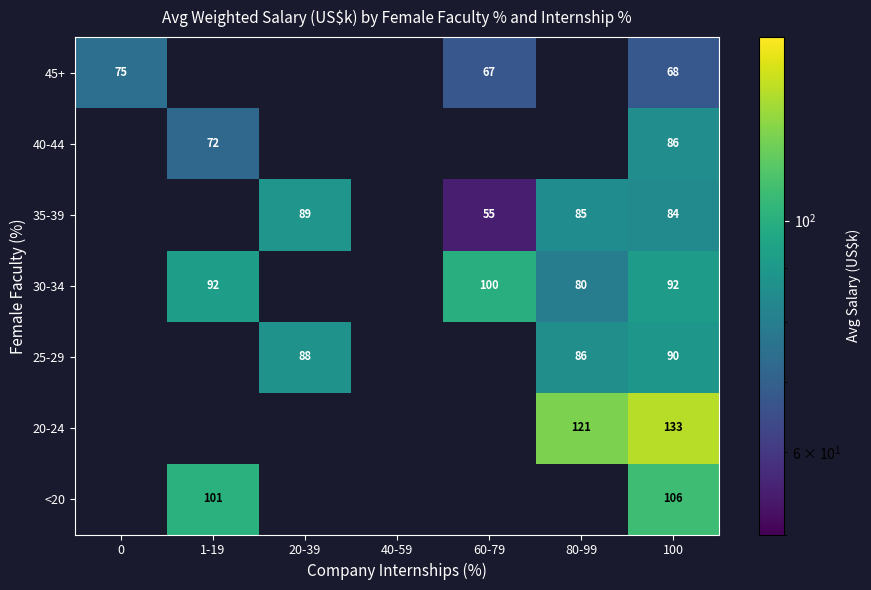

Is the value of 45+ at 100 greater than the value of 30-34 at 80-99?

No